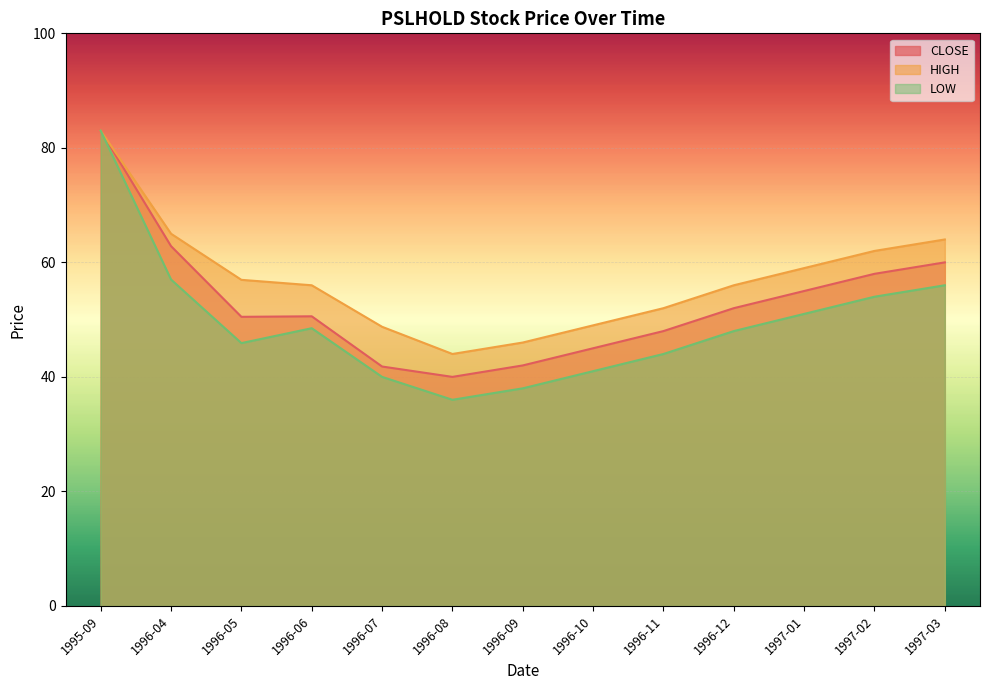

Where is the first local minimum for HIGH?

1996-08